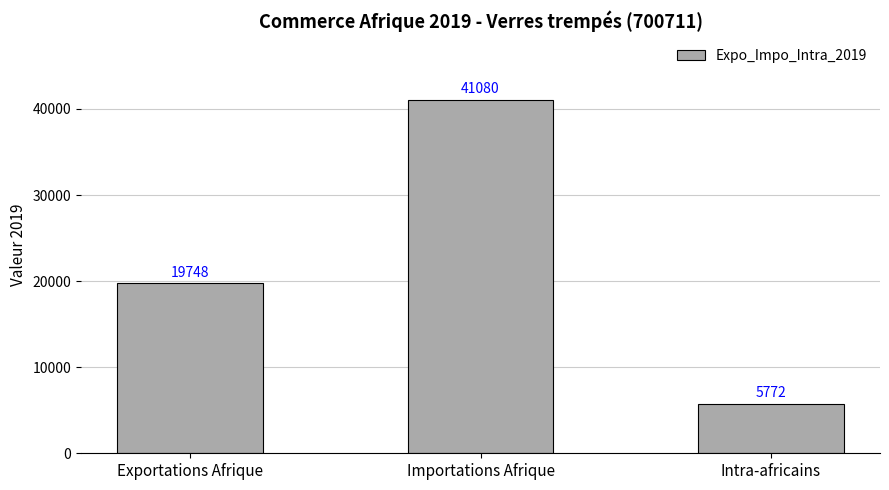

List the labels in order of value, smallest first.

Intra-africains, Exportations Afrique, Importations Afrique